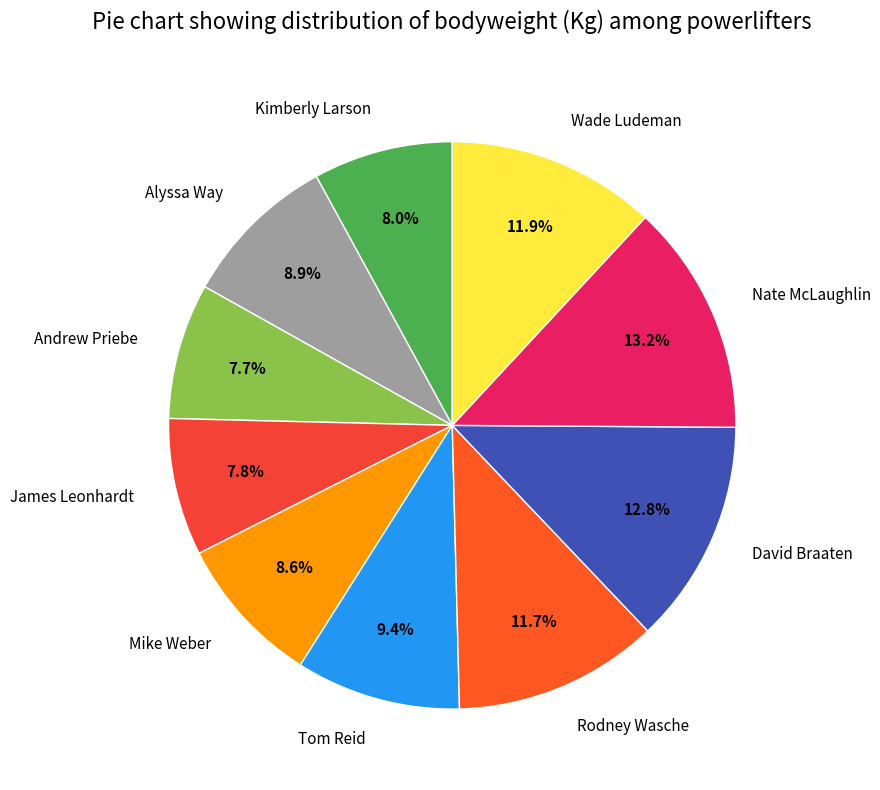

Is it true that Rodney Wasche is 23% of the pie?

False